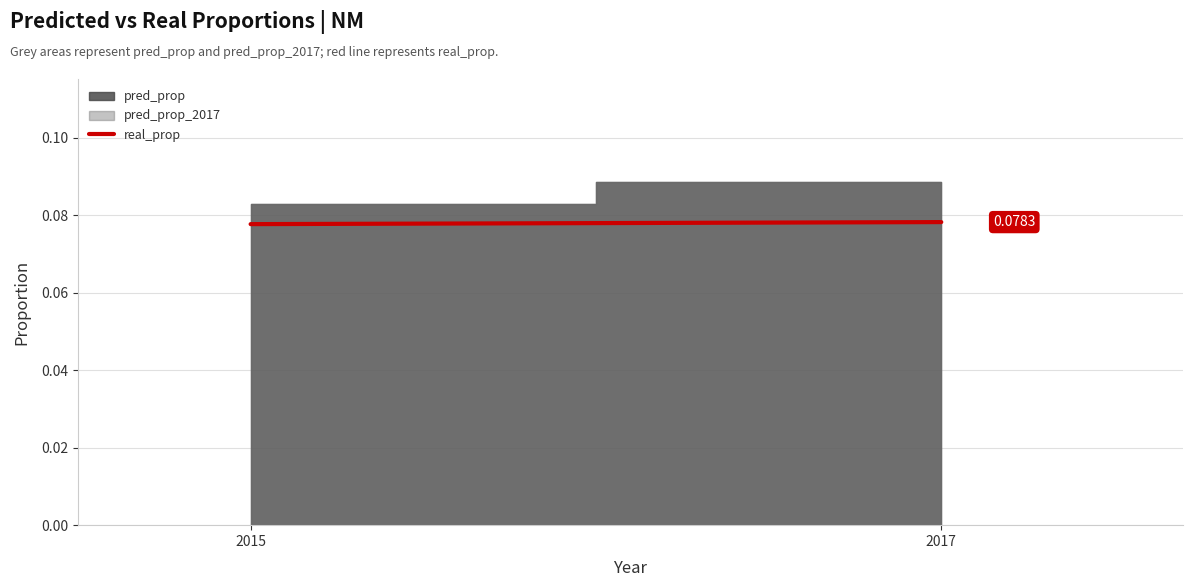

How many lines are shown in the chart?

1